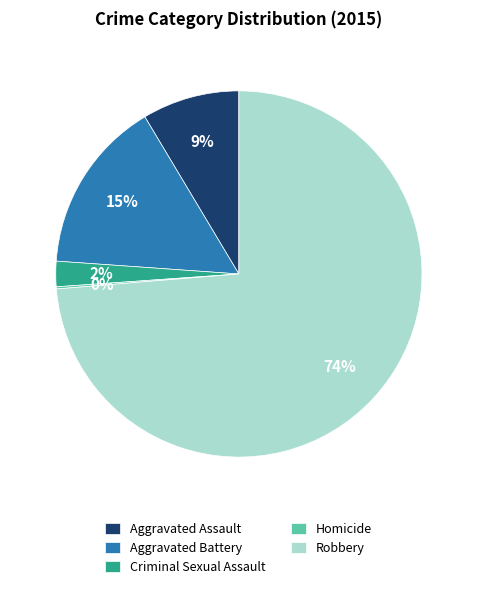

Do Robbery and Aggravated Assault together represent more than half of the pie?

Yes